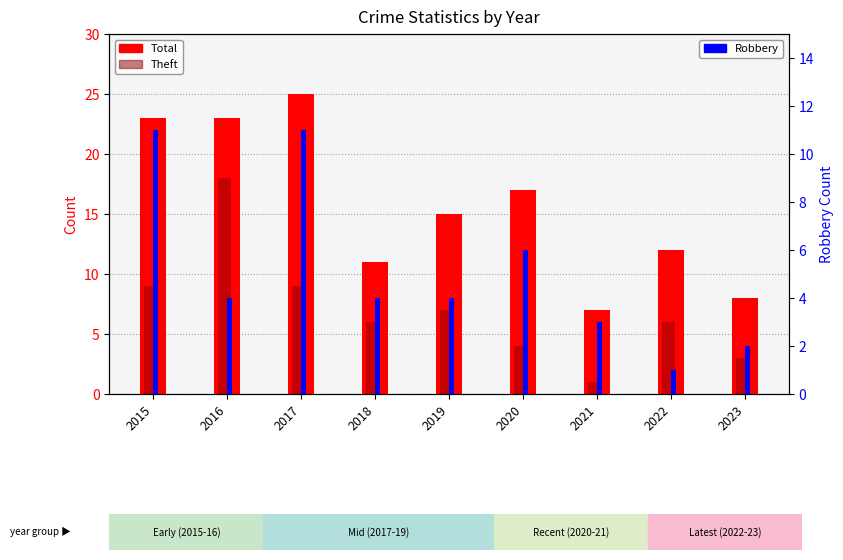

At which category is the sum across all series the highest?

2016